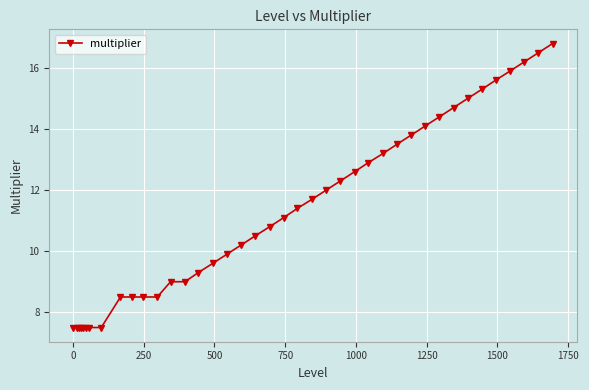

What is the value of the 15th point from the left?

9.3